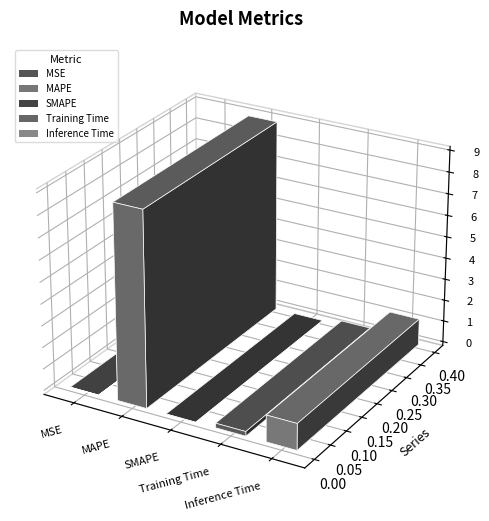

What is the difference between the values at MAPE and SMAPE?

9.0